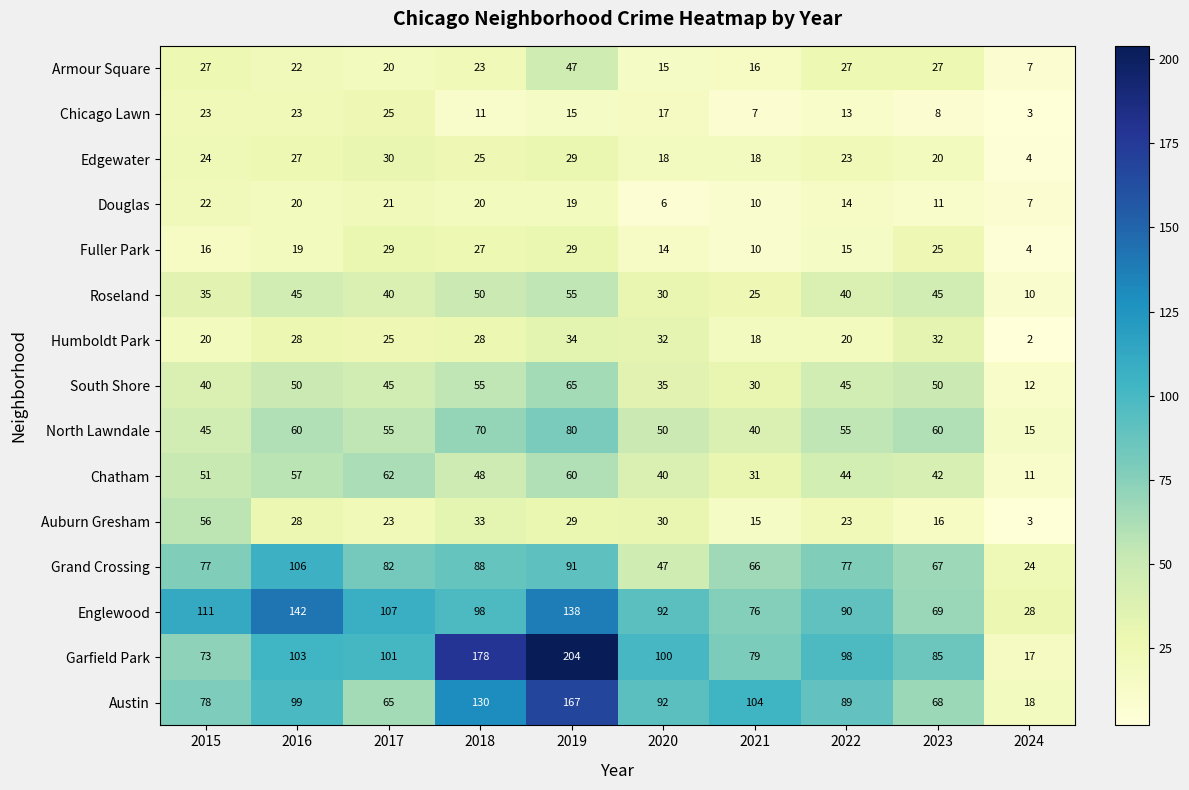

Which series has the widest spread of values?

Garfield Park